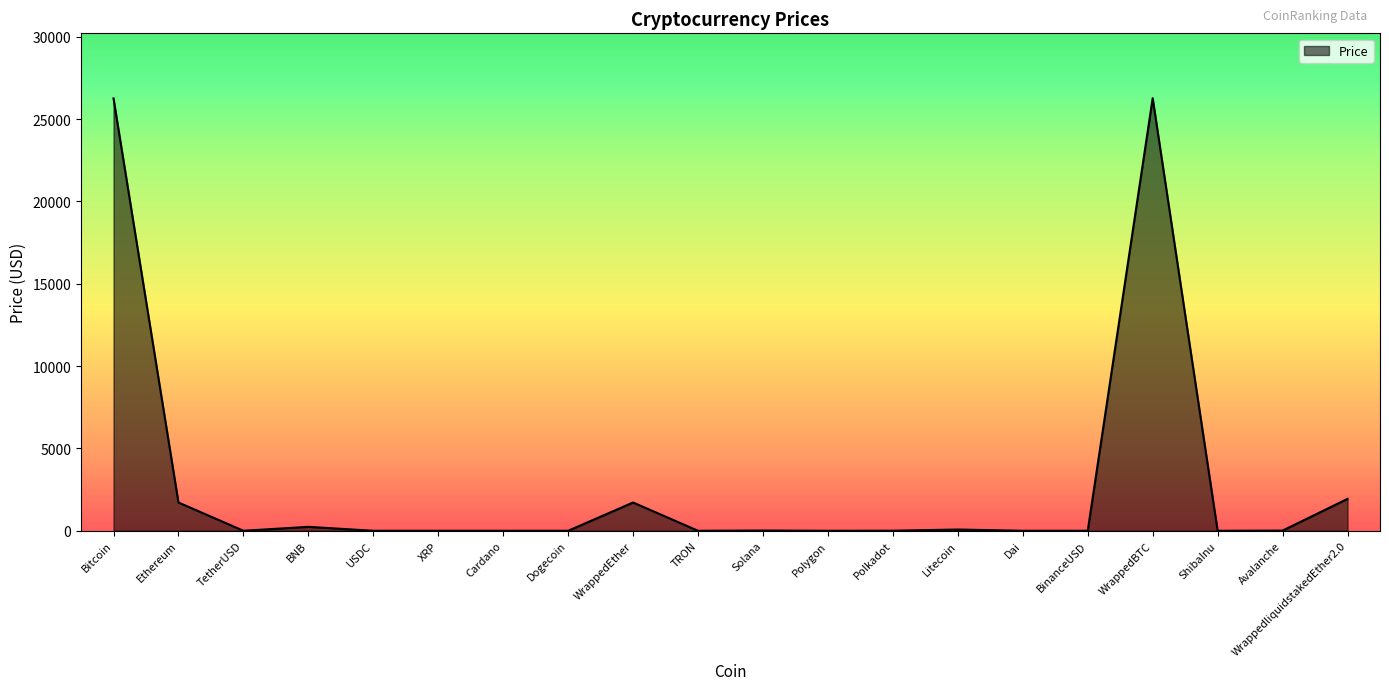

Where does the data first go above 4?

Bitcoin